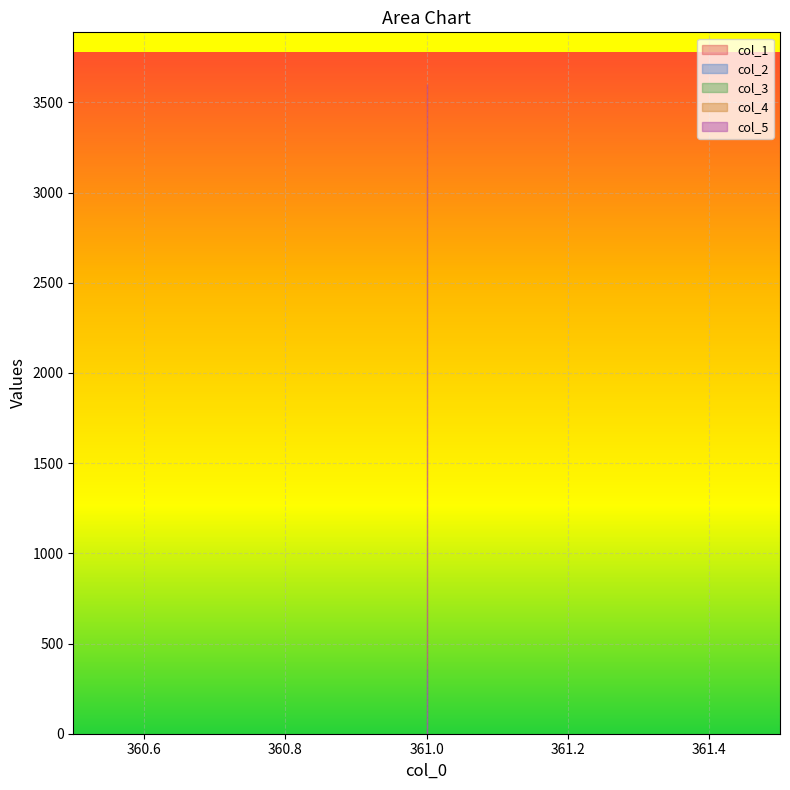

Which label corresponds to the smallest value in the chart?

361